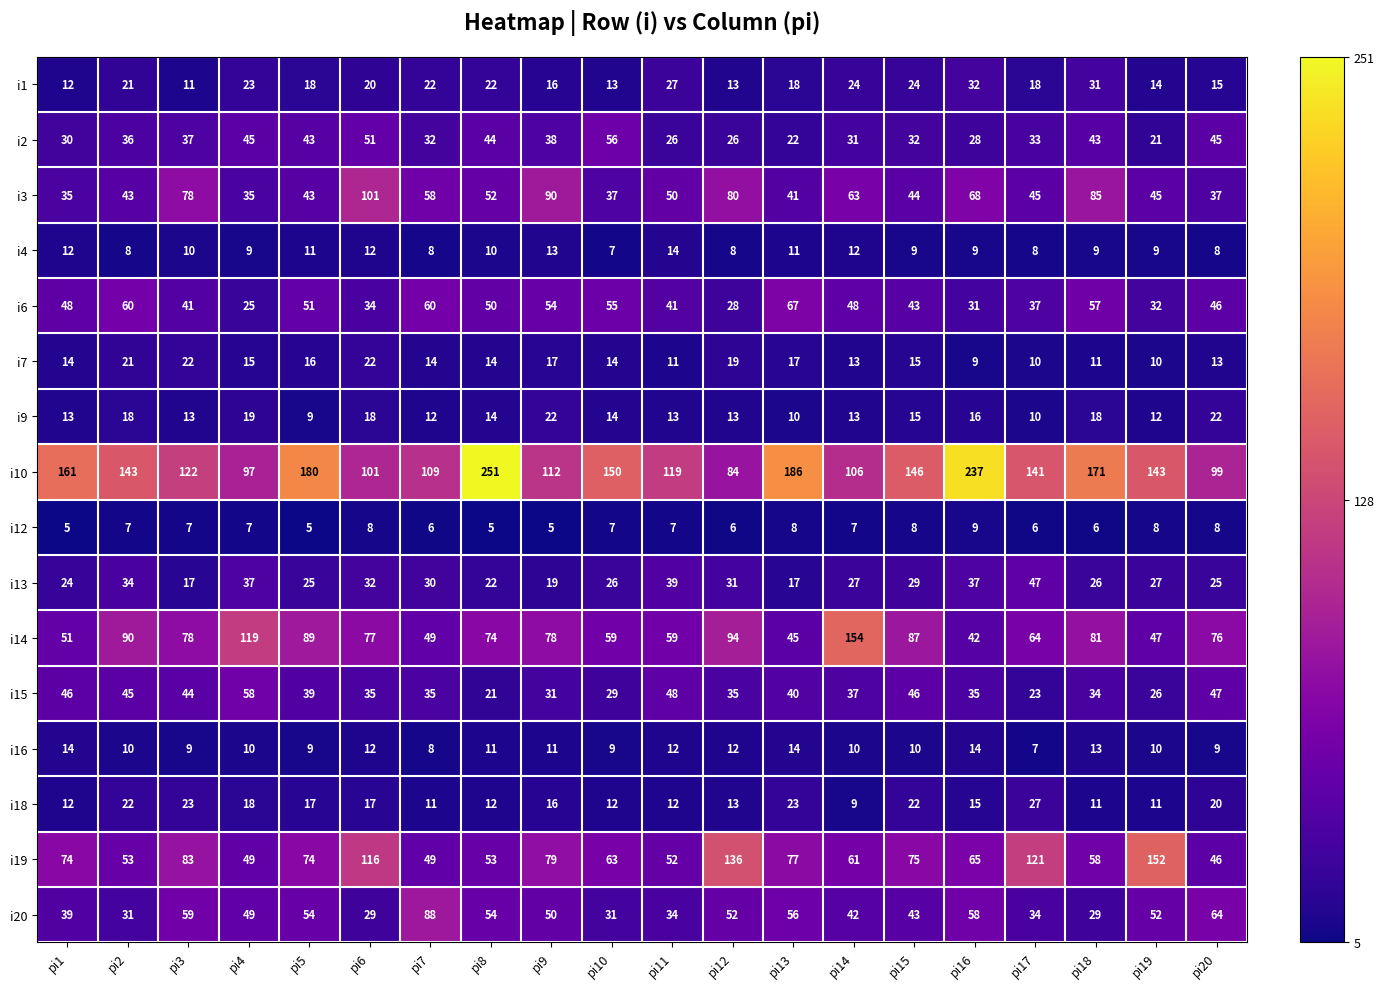

What is the sum of the i6 values at pi18 and pi6?

91